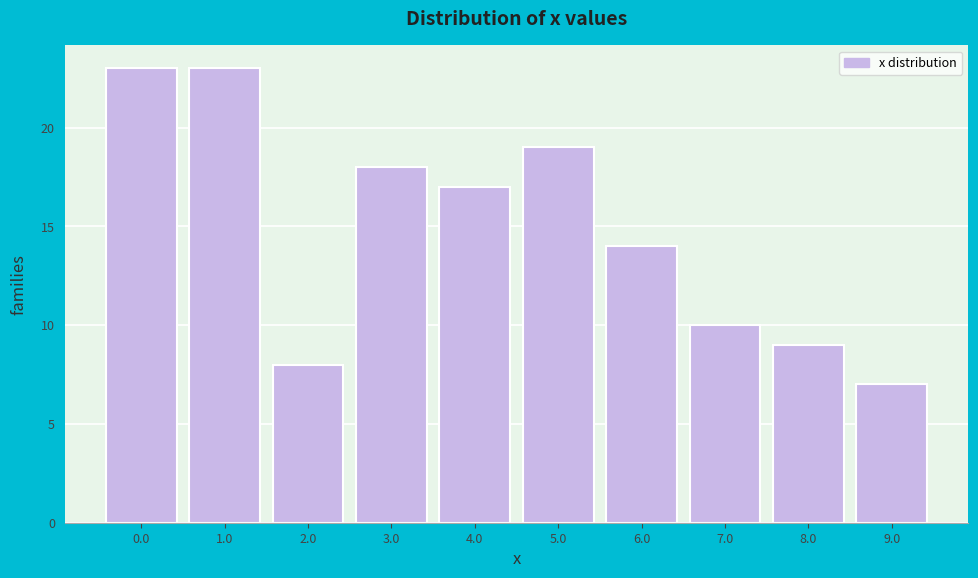

Reading right to left, transcribe all the data shown in this chart.

9.0=7	8.0=9	7.0=10	6.0=14	5.0=19	4.0=17	3.0=18	2.0=8	1.0=23	0.0=23